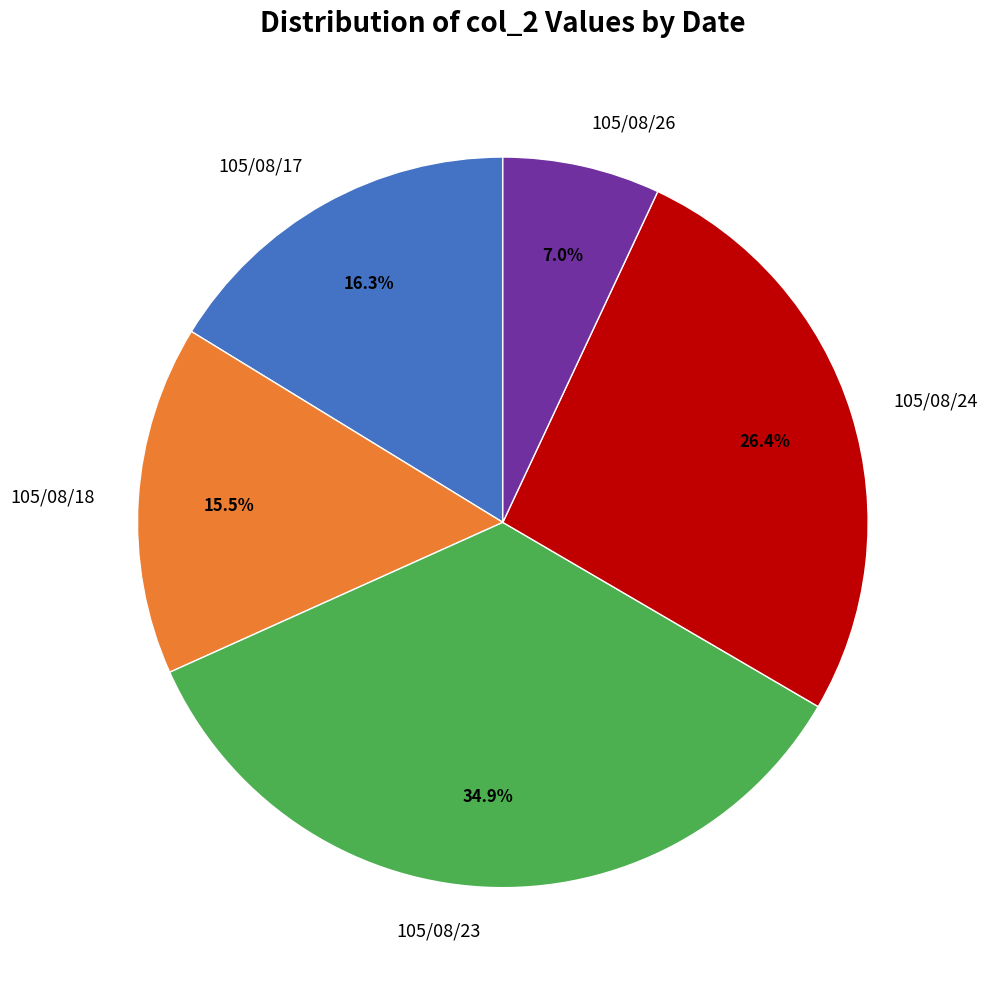

To the nearest percent, what is the average slice percentage?

20%